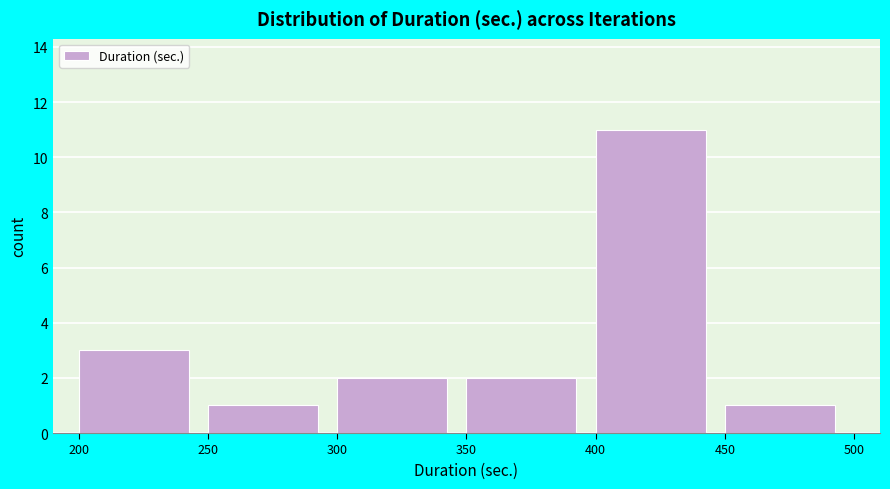

Over which range of the x-axis is the bar tallest?

400 to 450